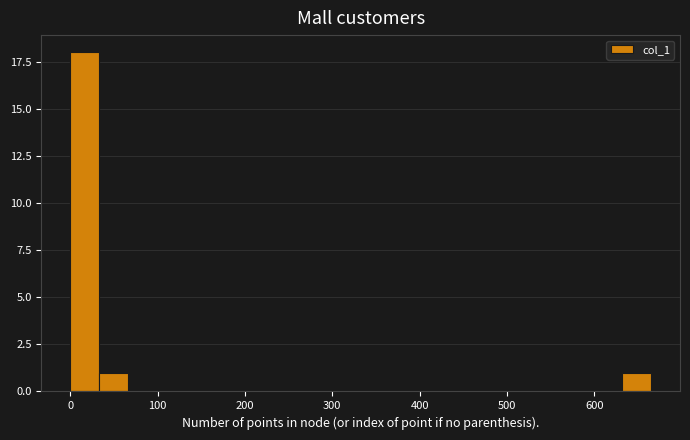

Around what value on the x-axis is the tallest bar? Give the approximate position of its centre, as read against the axis.

20